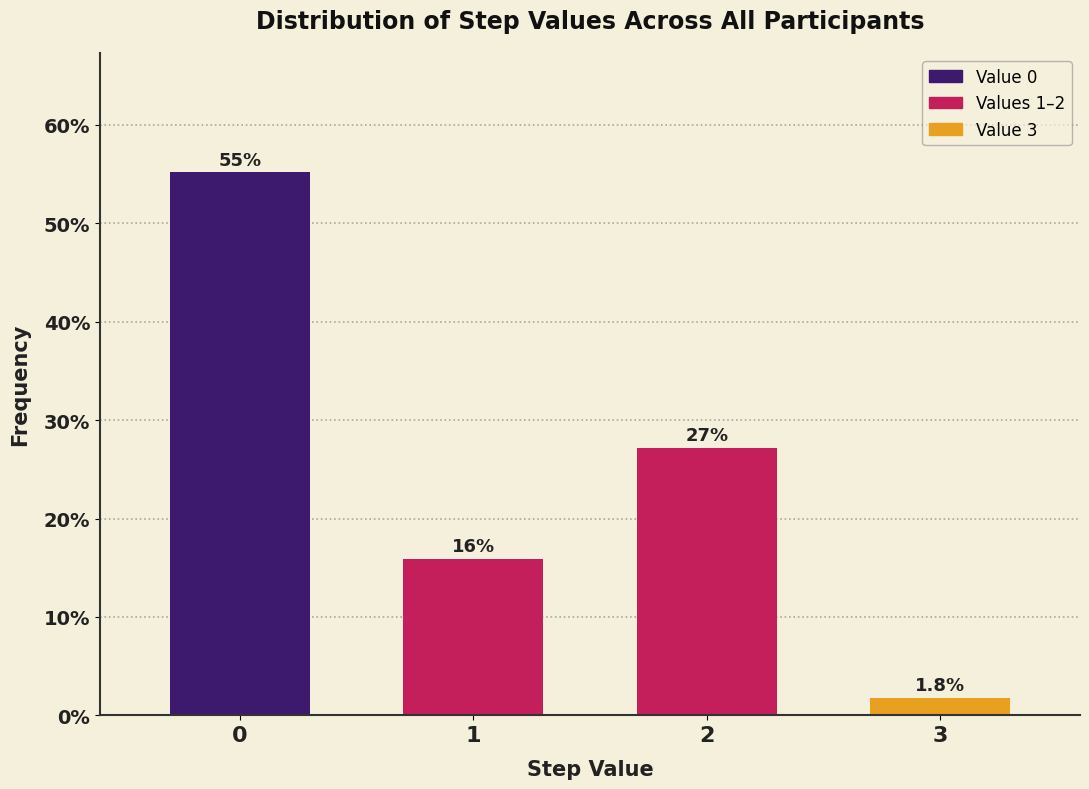

Reading left to right, transcribe all the data shown in this chart.

0=55.2	1=15.9	2=27.2	3=1.8